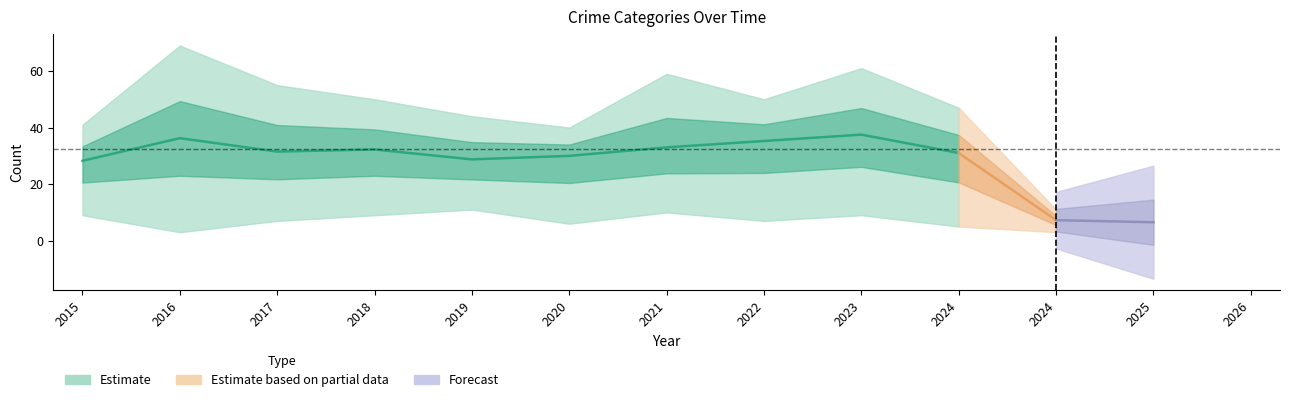

The value of Criminal Sexual Assault at 2015 is 6. True or false?

False